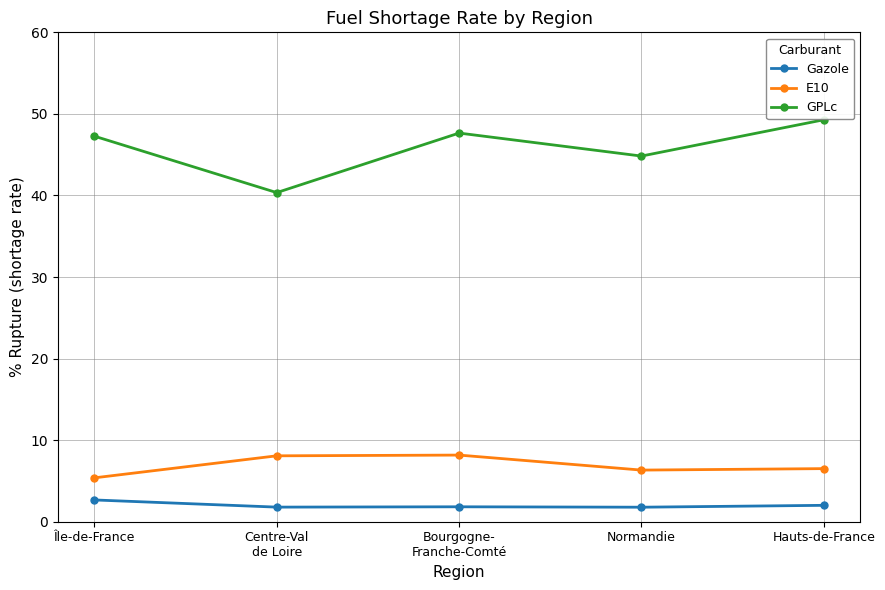

At Normandie, list the series in order from smallest to largest.

Gazole, E10, GPLc